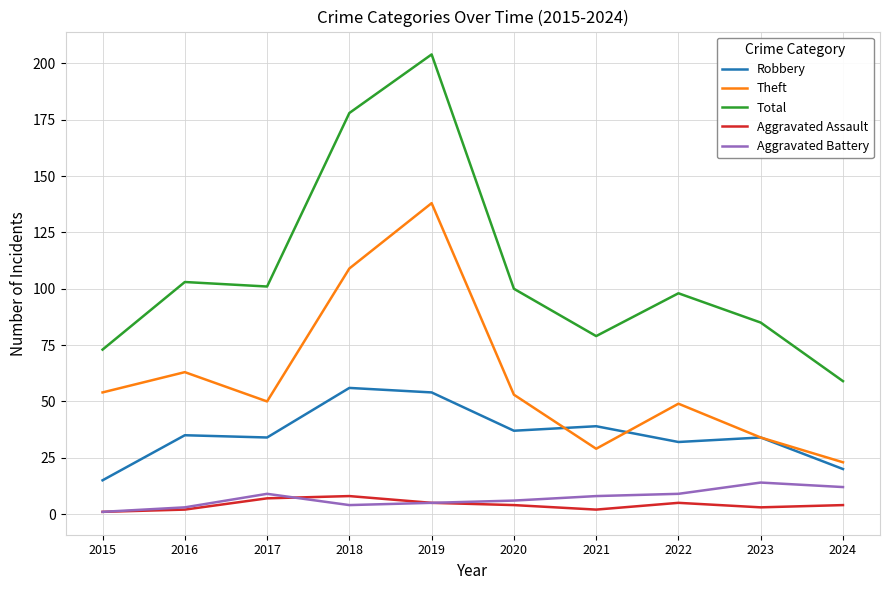

At which category is the sum across all series the highest?

2019